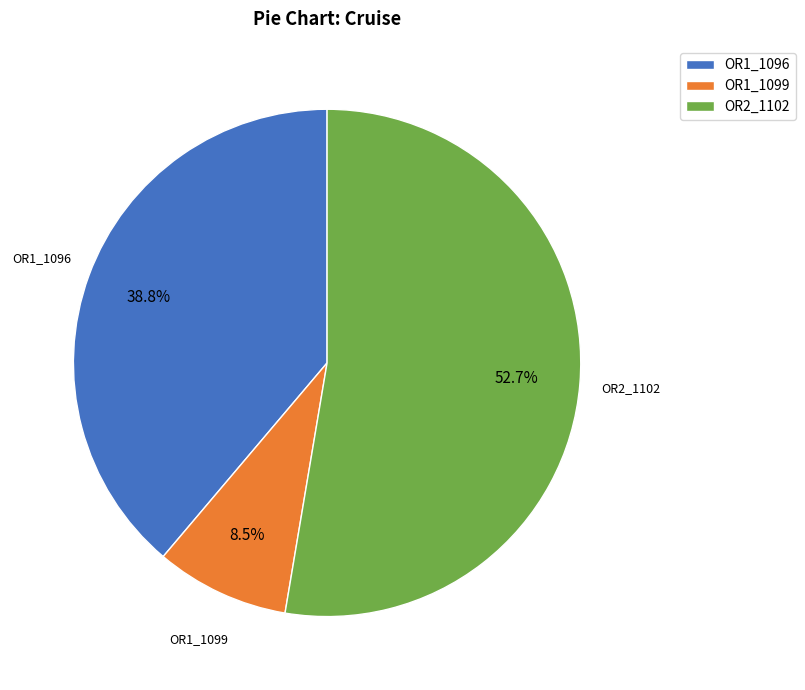

Which has a higher value, OR1_1096 or OR1_1099?

OR1_1096